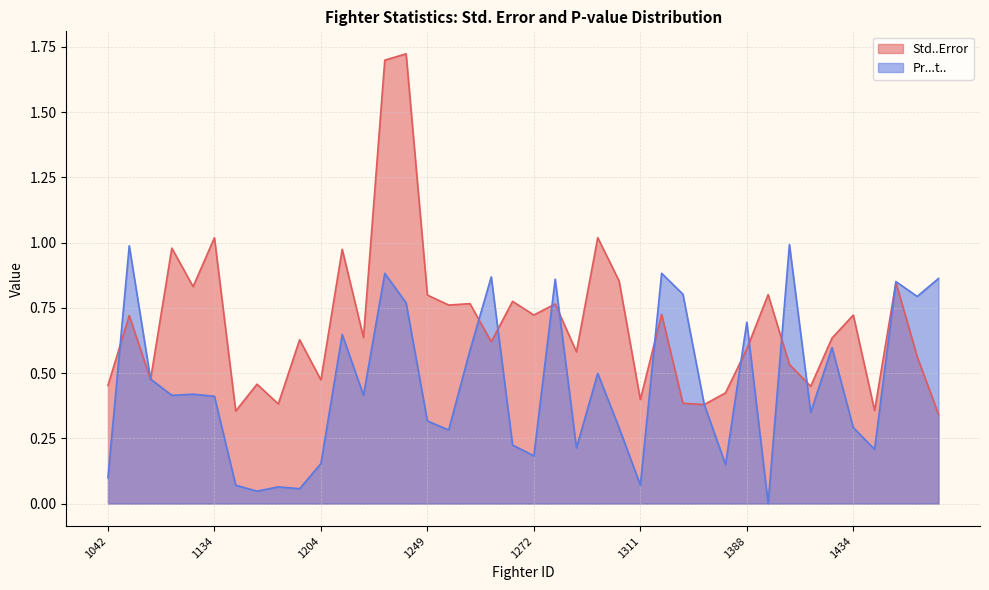

In Pr...t.., how many points are lower than both neighbors (excluding endpoints)?

13